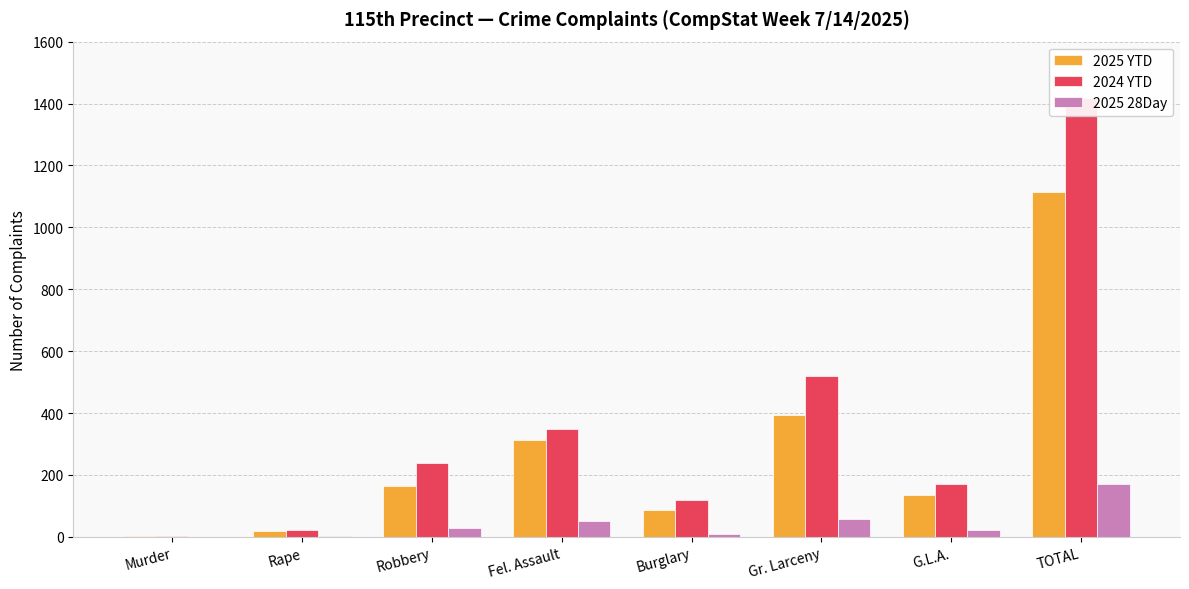

Count the number of categories in the chart.

8